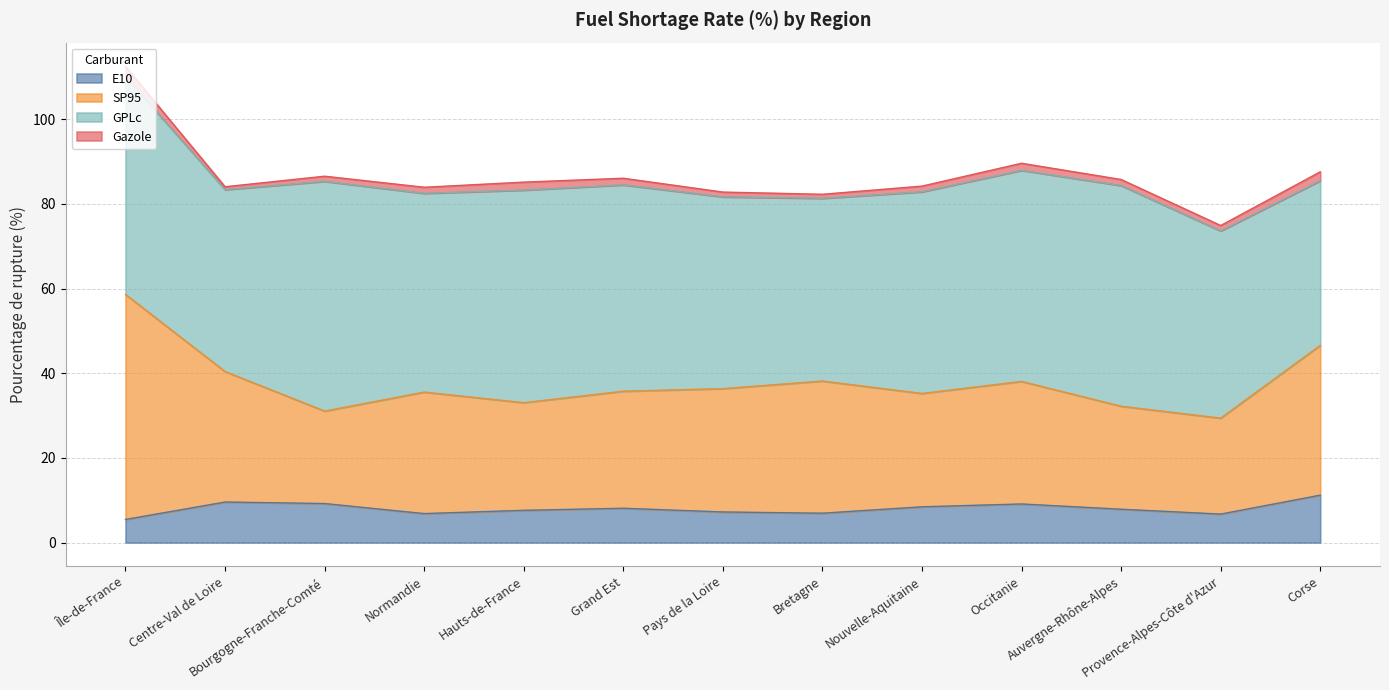

What is the highest value of the E10 series?

11.2